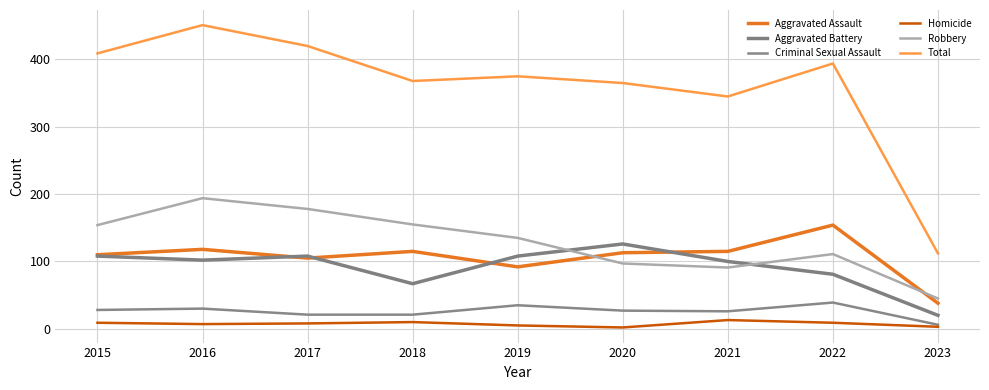

What is the average value of the Total series?

360